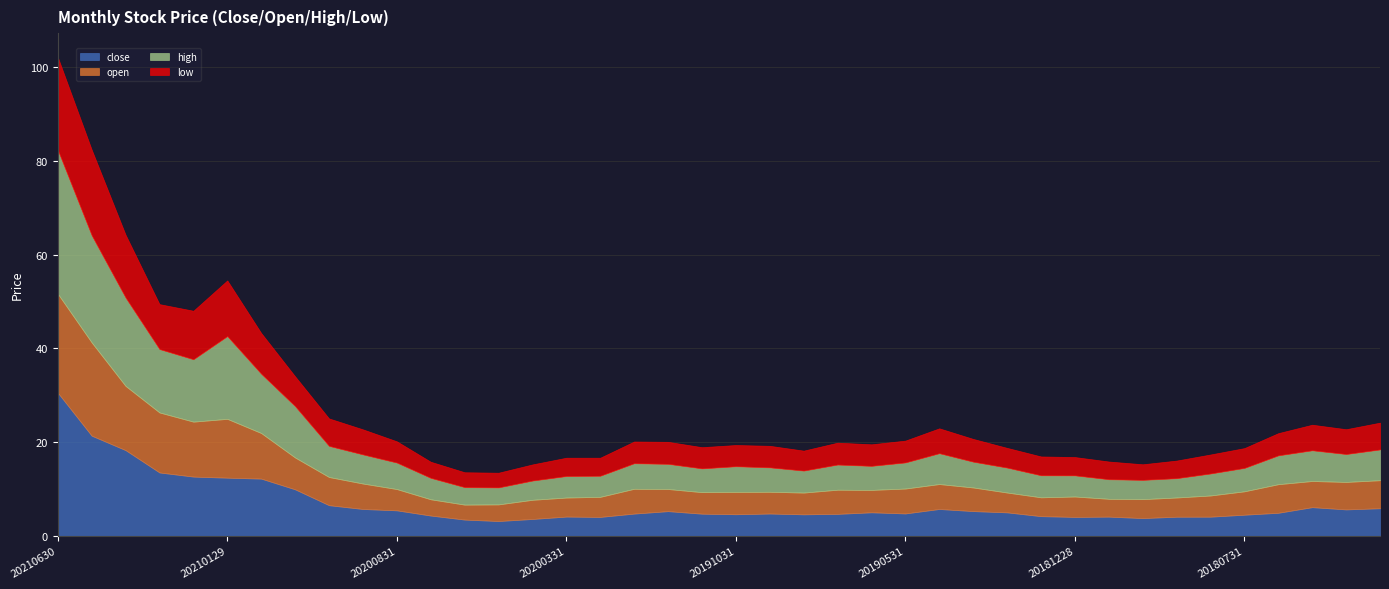

Which category has the highest value in the high series?

20210630